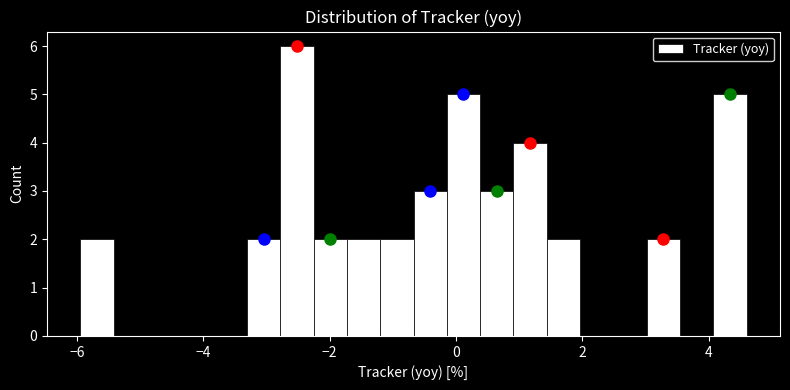

Read against the x-axis, roughly where is the centre of the tallest bar?

-2.6